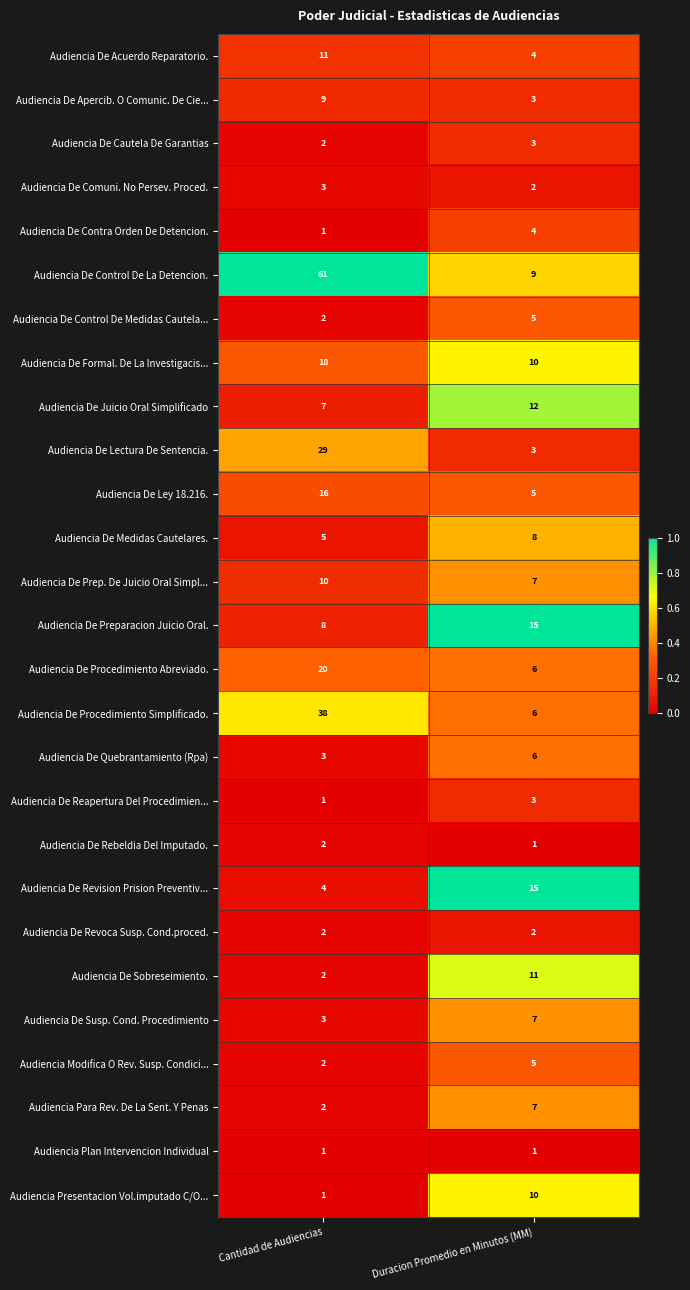

The value of Audiencia De Preparacion Juicio Oral. at Duracion Promedio en Minutos (MM) is 25. True or false?

False